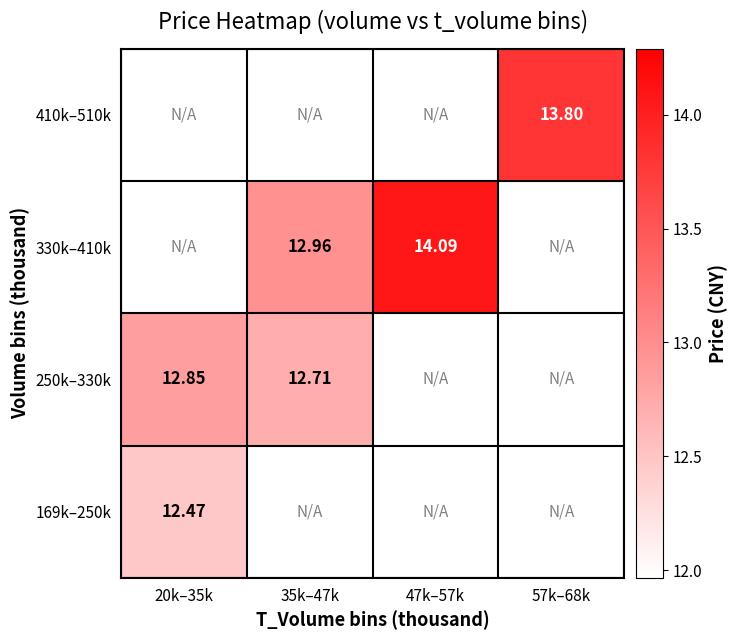

How many values in the 169k–250k series exceed 0?

1